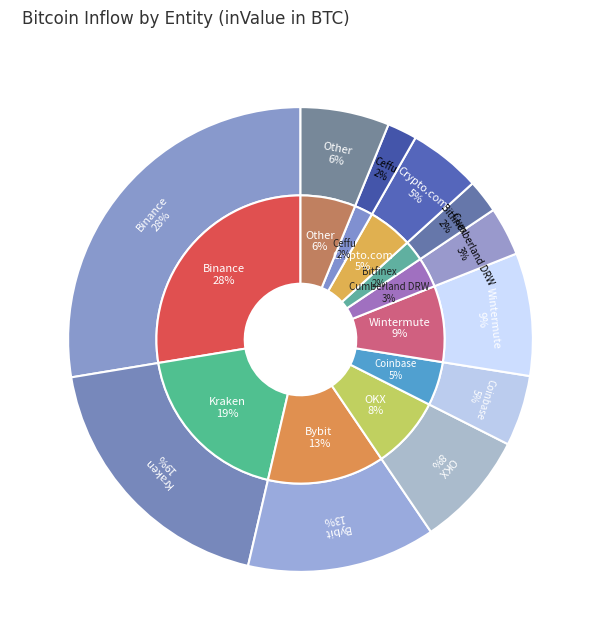

Do Wintermute and Bitfinex together represent more than half of the pie?

No